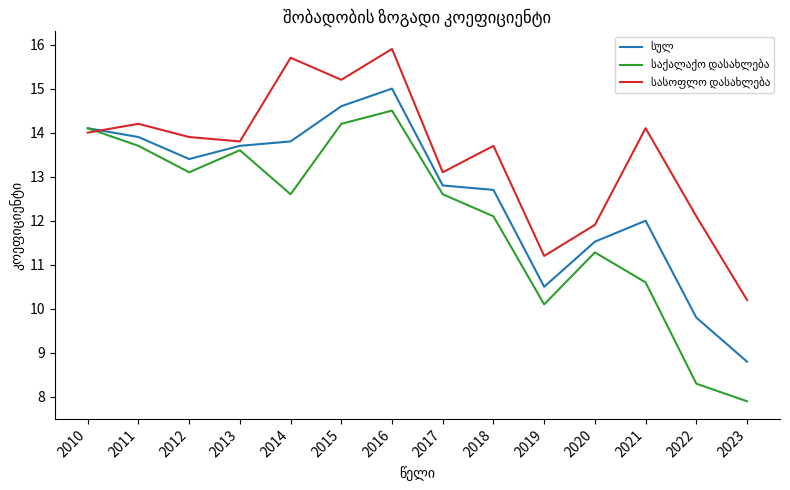

At which category is the sum across all series the highest?

2016